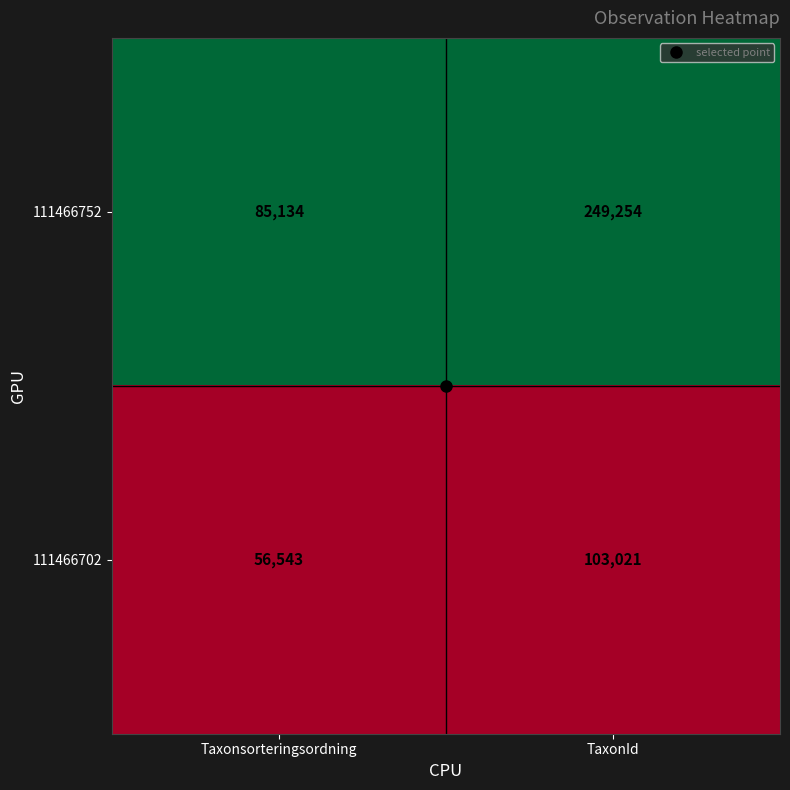

Where is 111466702 nearest to the value 79782?

Taxonsorteringsordning